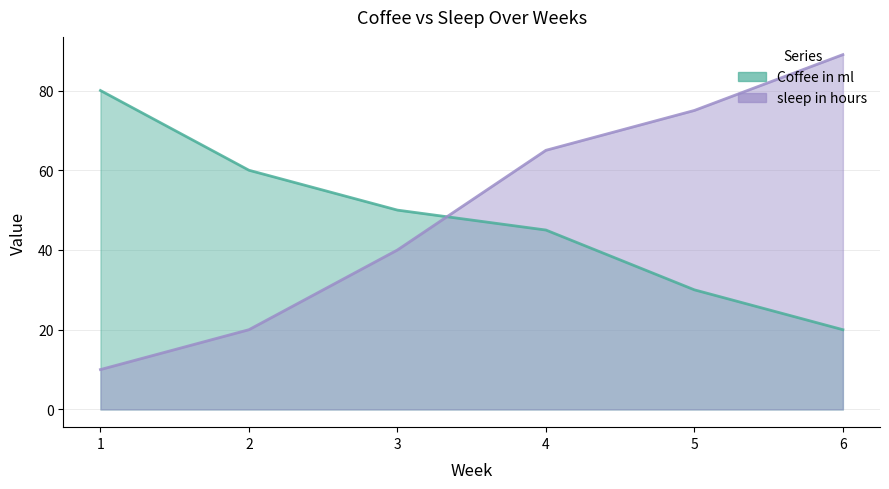

Which series changed the most between 1 and 5?

sleep in hours